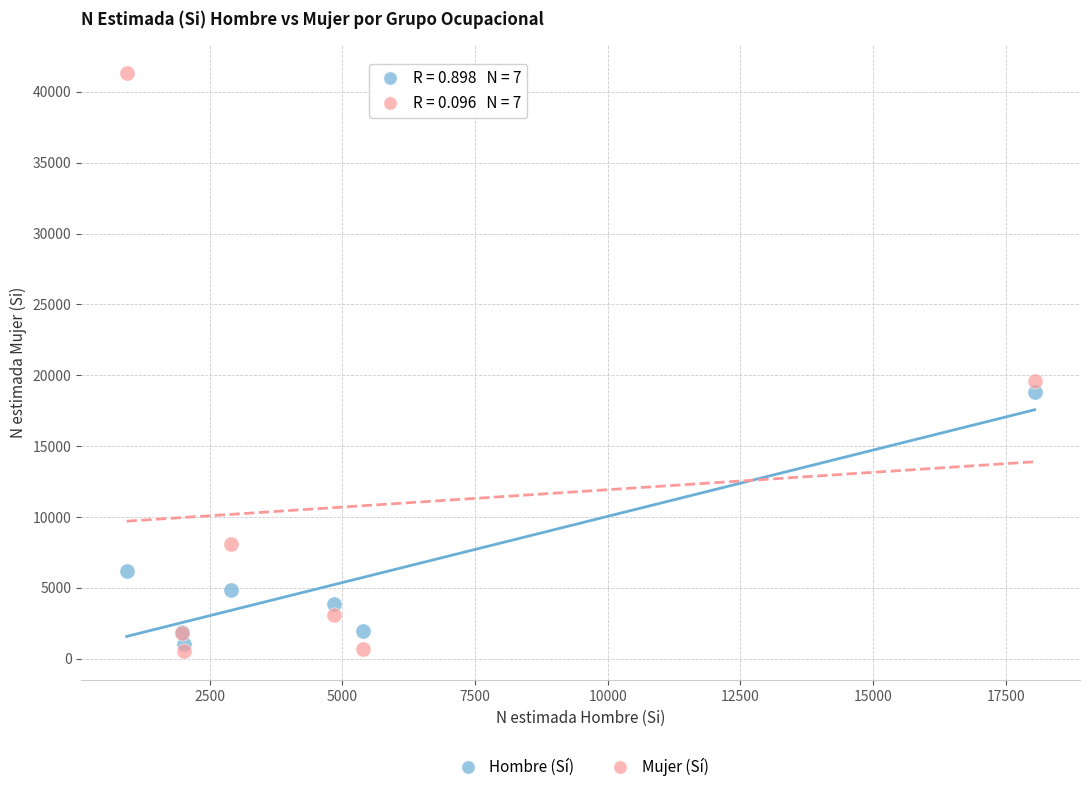

Which series reaches the maximum Y coordinate?

Mujer (Sí)